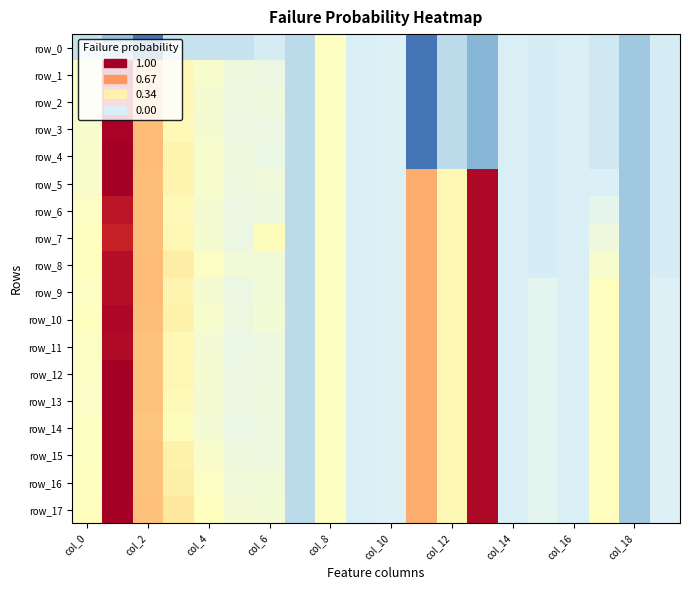

At which label does row_4 first exceed 0?

col_0